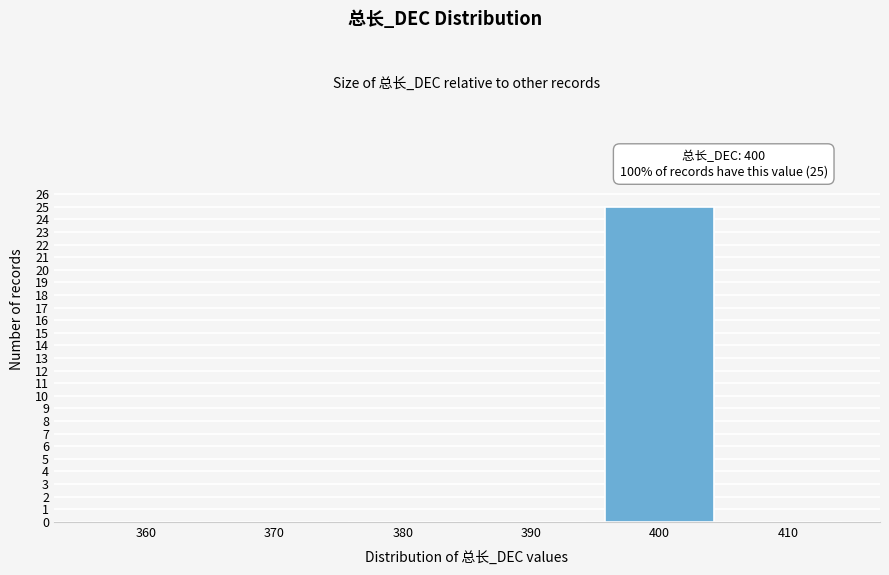

Reading left to right, list all the values displayed in this chart.

360=0	370=0	380=0	390=0	400=25	410=0